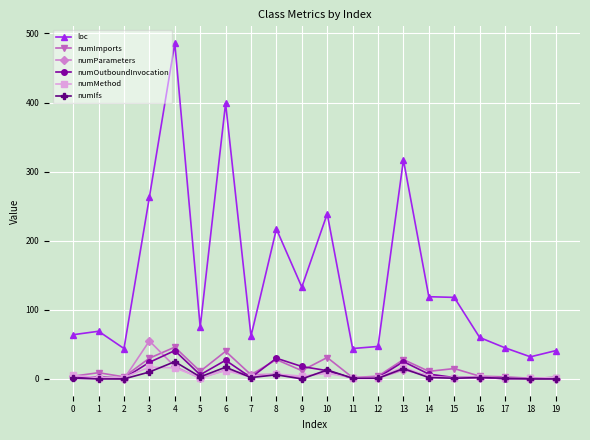

What is the difference between the numOutboundInvocation values at 13 and 15?

23